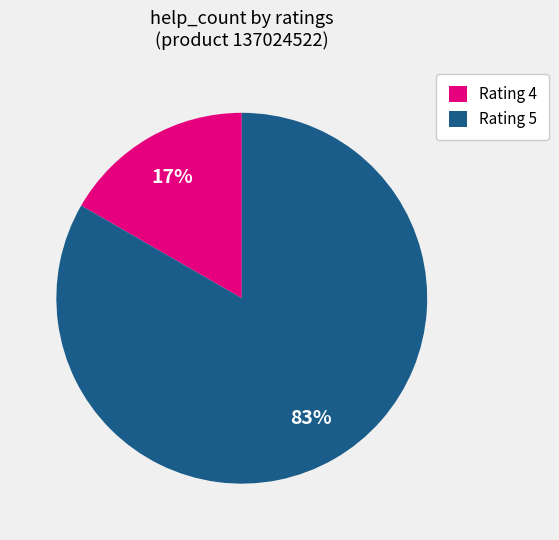

The Rating 5 slice represents 83% of the pie. True or false?

True